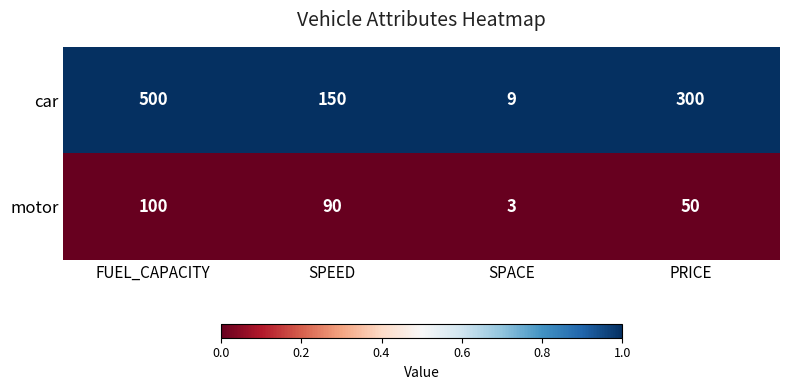

Which series has the widest spread of values?

car